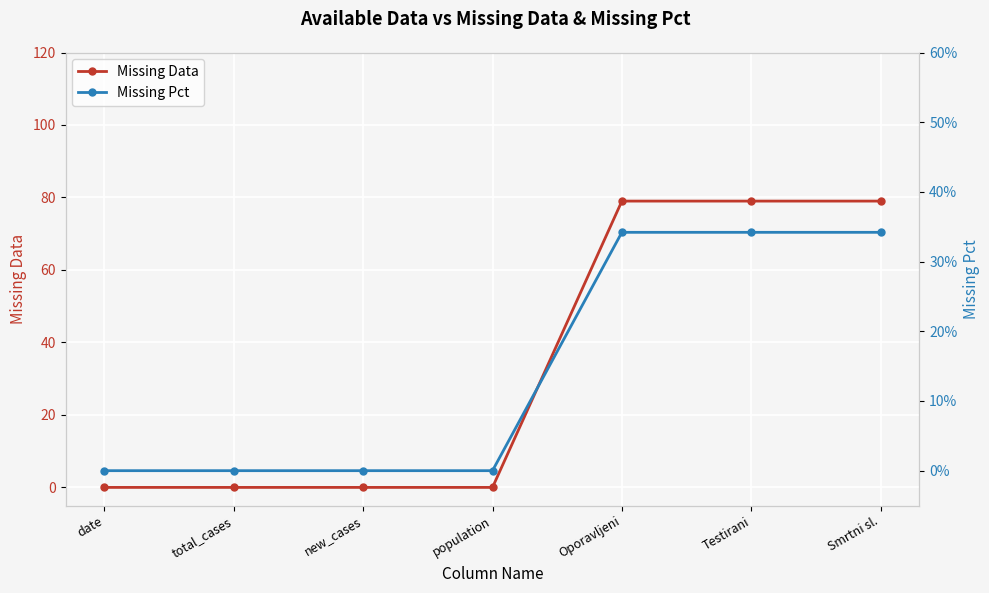

What is the sum of all Missing Data values?

237